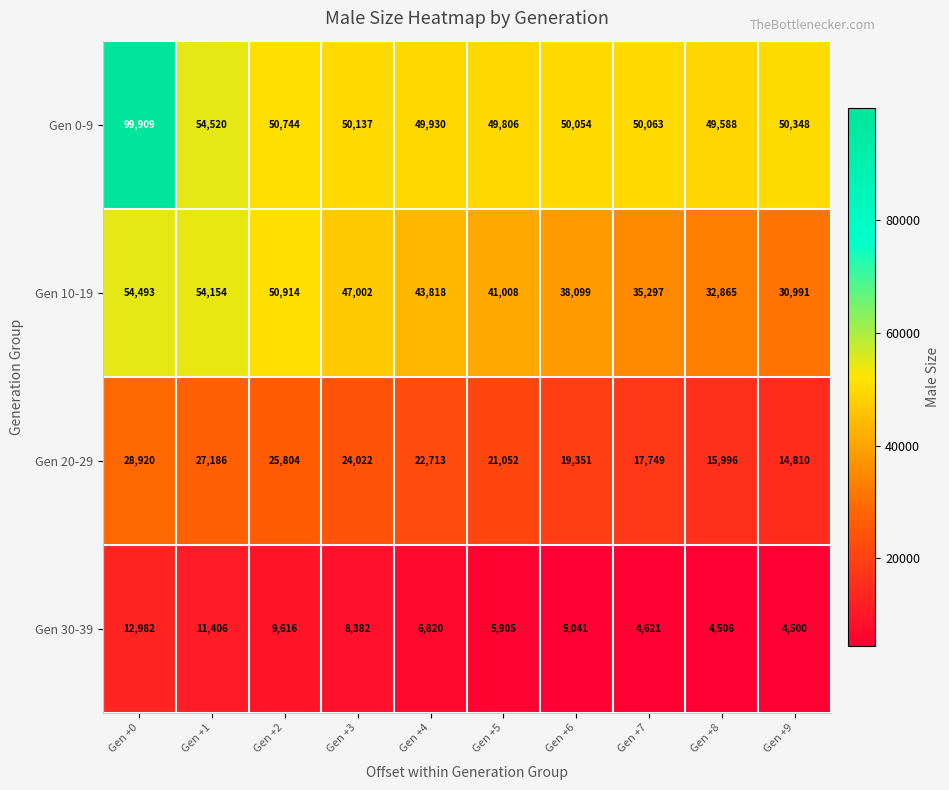

Which series has the largest total across all categories?

Gen 0-9